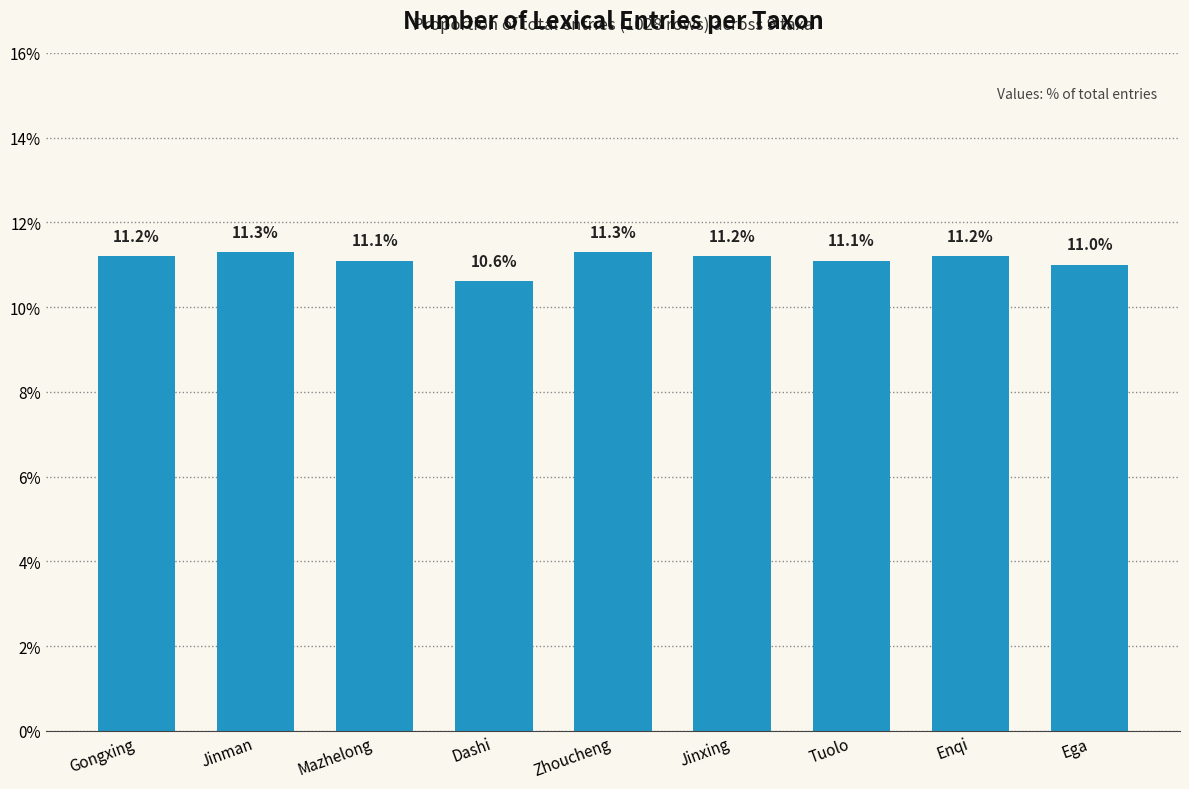

Where is the data nearest to the value 10?

Dashi